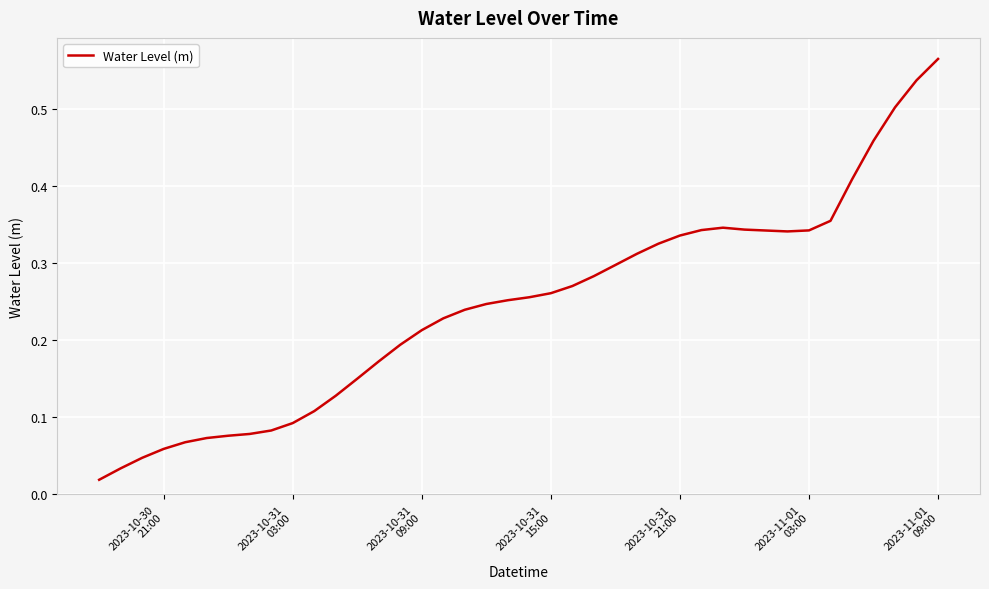

Does the chart have visible grid lines?

Yes